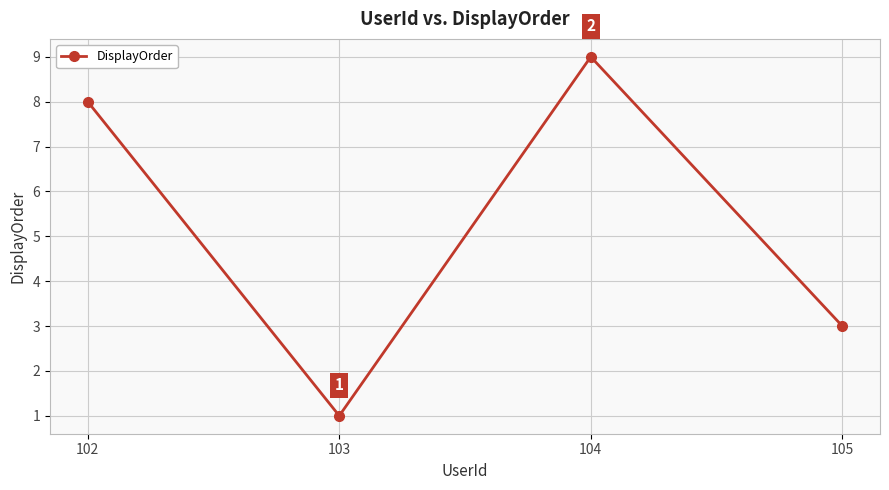

What is the average value?

5